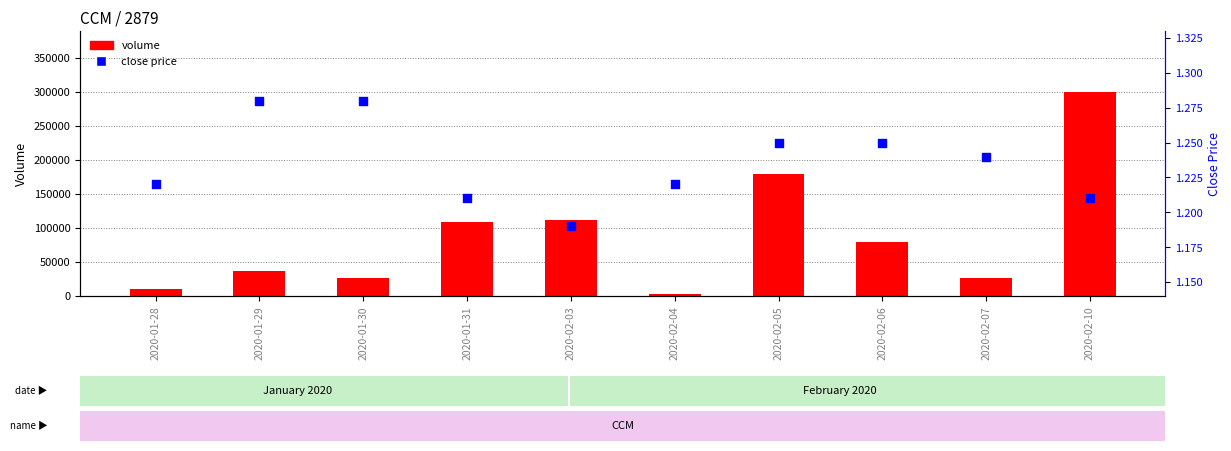

Which series reaches the maximum Y coordinate?

volume